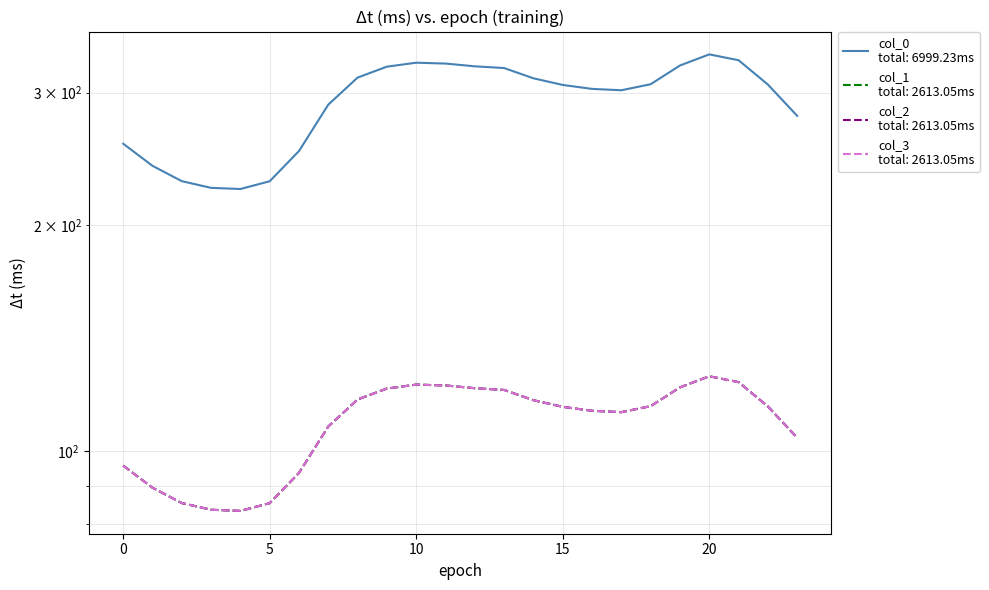

Which series changed the most between 2 and 16?

col_1